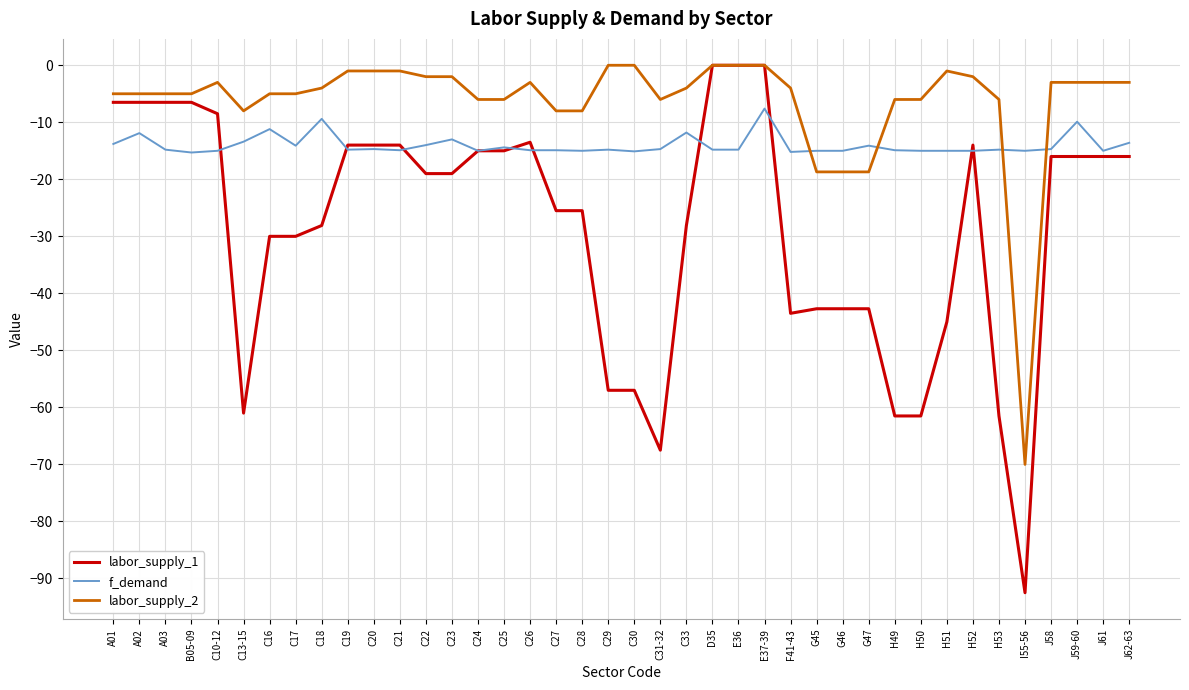

What is the maximum value for f_demand?

-7.6